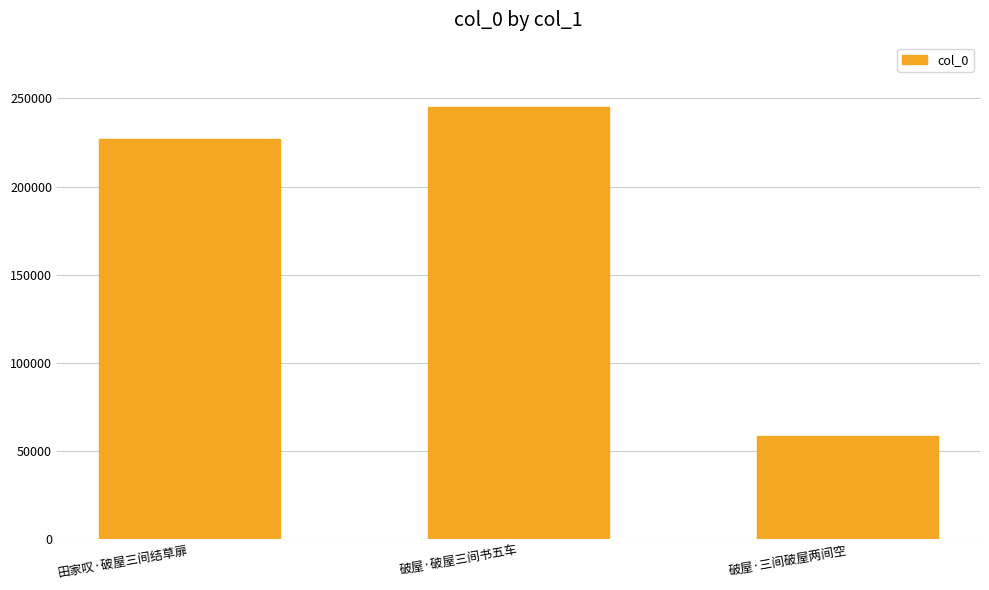

Between 破屋·破屋三间书五车 and 田家叹·破屋三间结草扉, which is larger?

破屋·破屋三间书五车